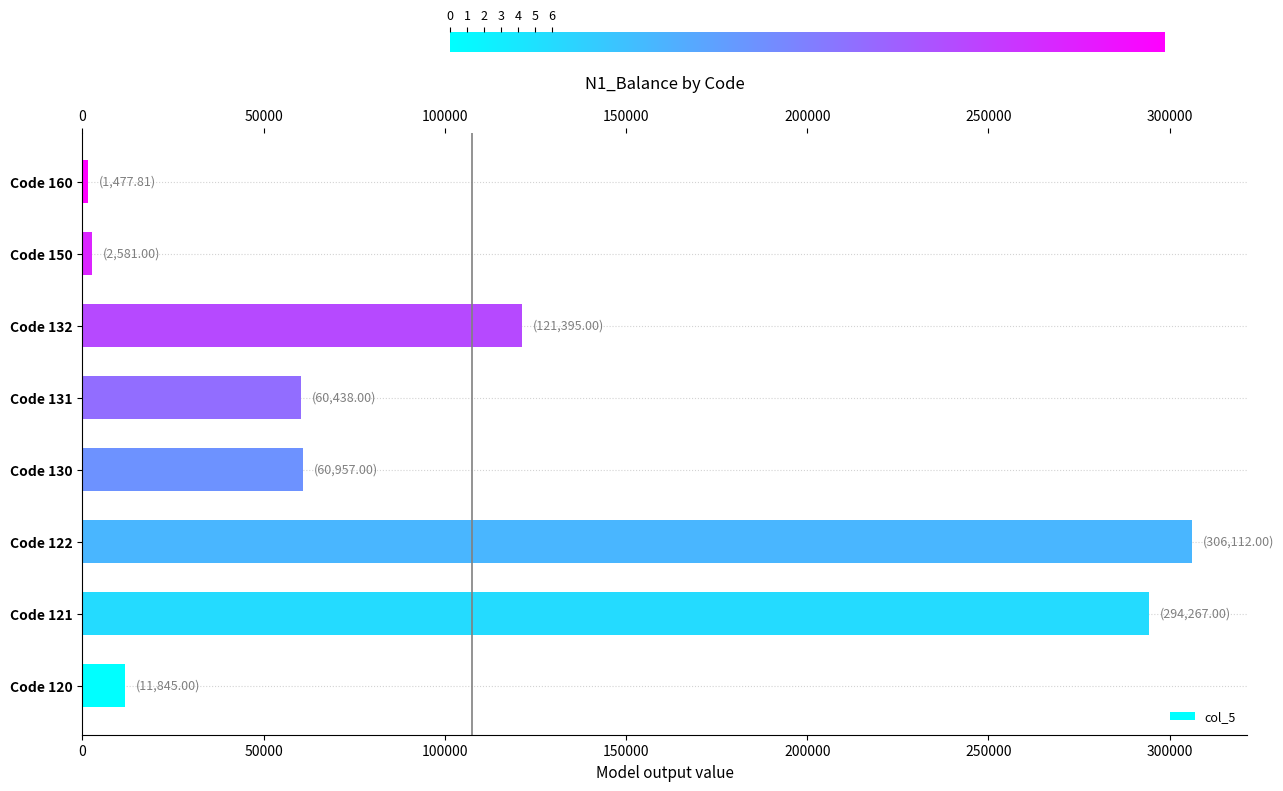

Where is the data nearest to the value 153794?

Code 132